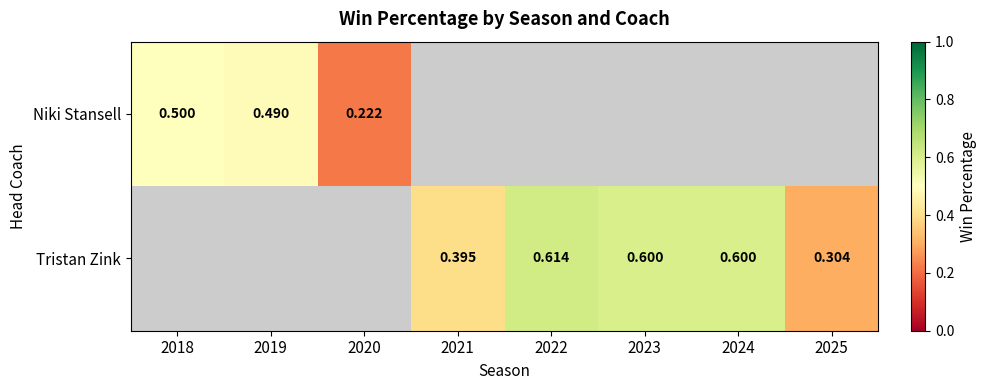

Which label corresponds to the largest value in the chart?

2022